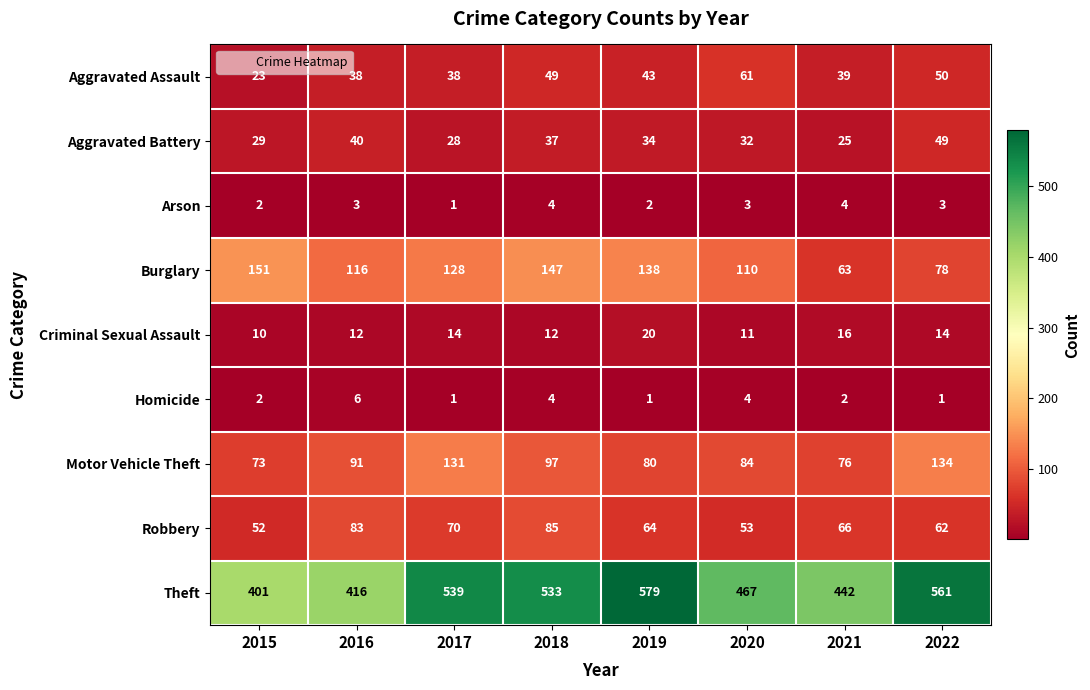

Which series changed the most between 2016 and 2021?

Burglary